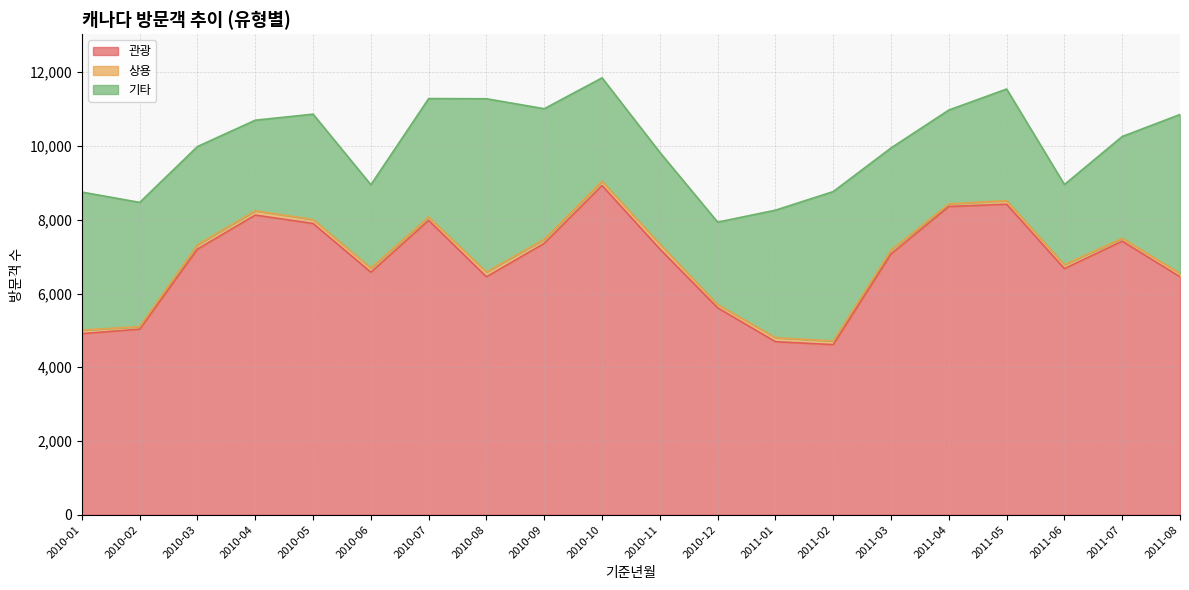

True or false: 기타 and 상용 cross at least once.

False